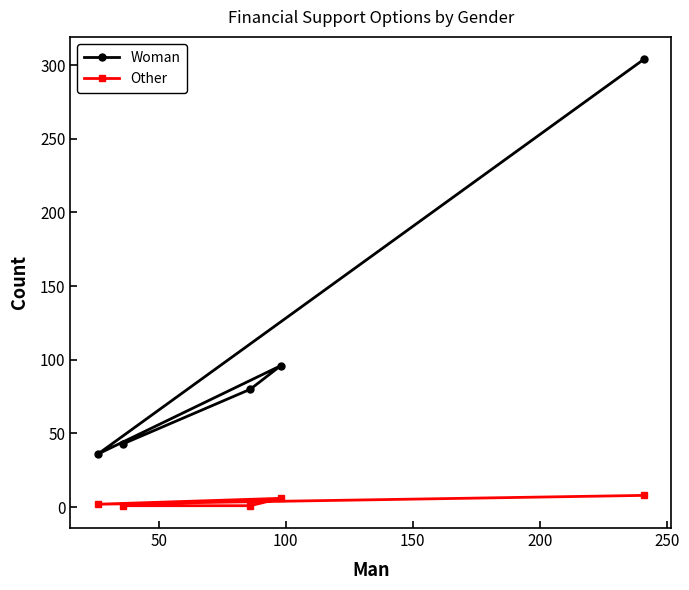

What is the average value of the Other series?

4